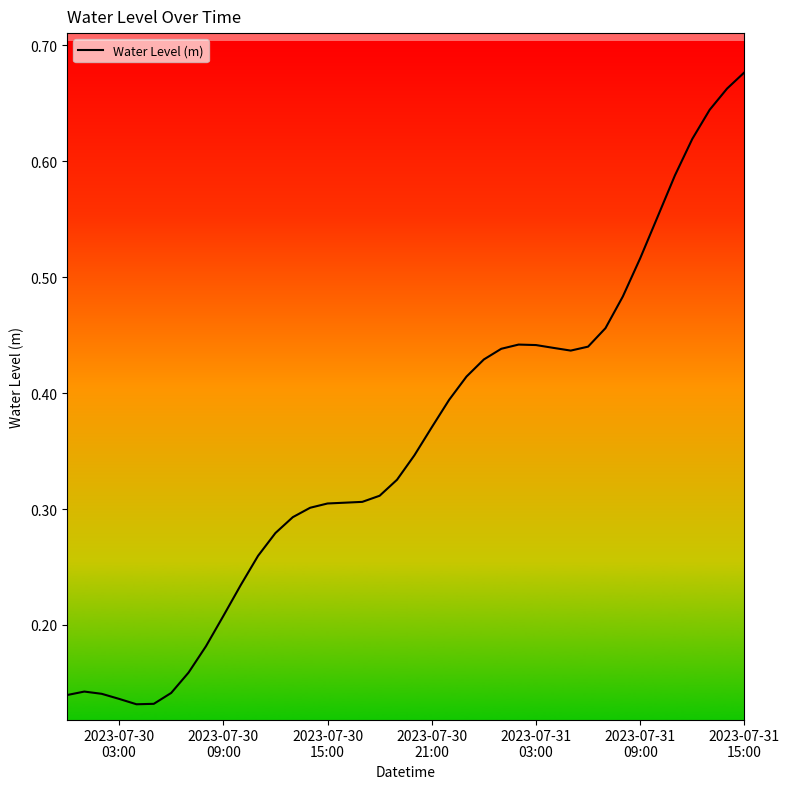

What is the difference between the maximum and minimum values?

0.5